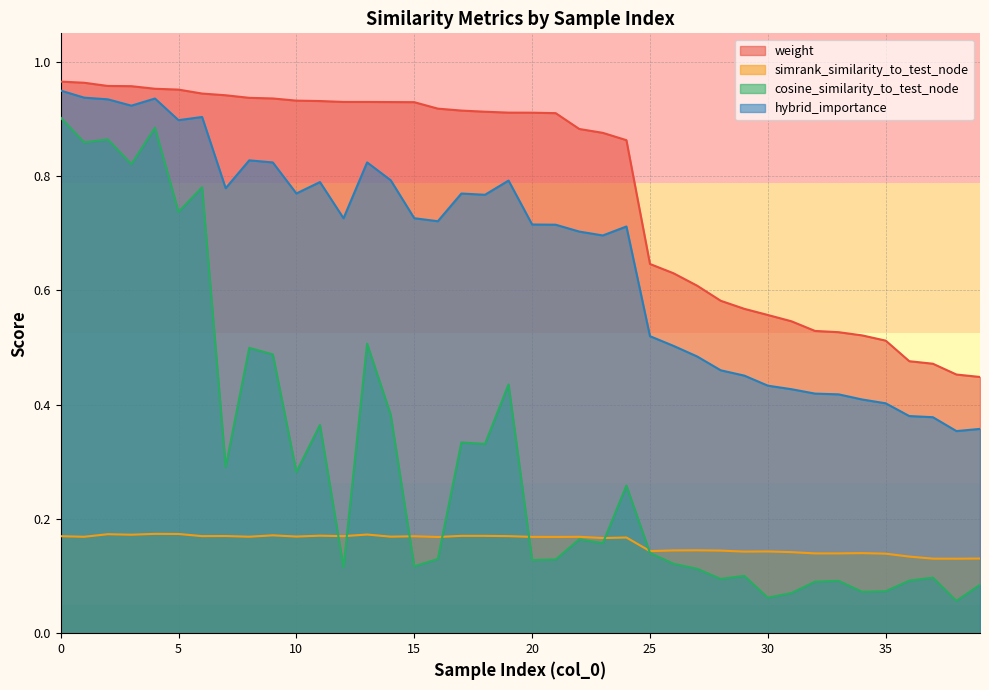

Read the cosine_similarity_to_test_node value at 27.

0.1